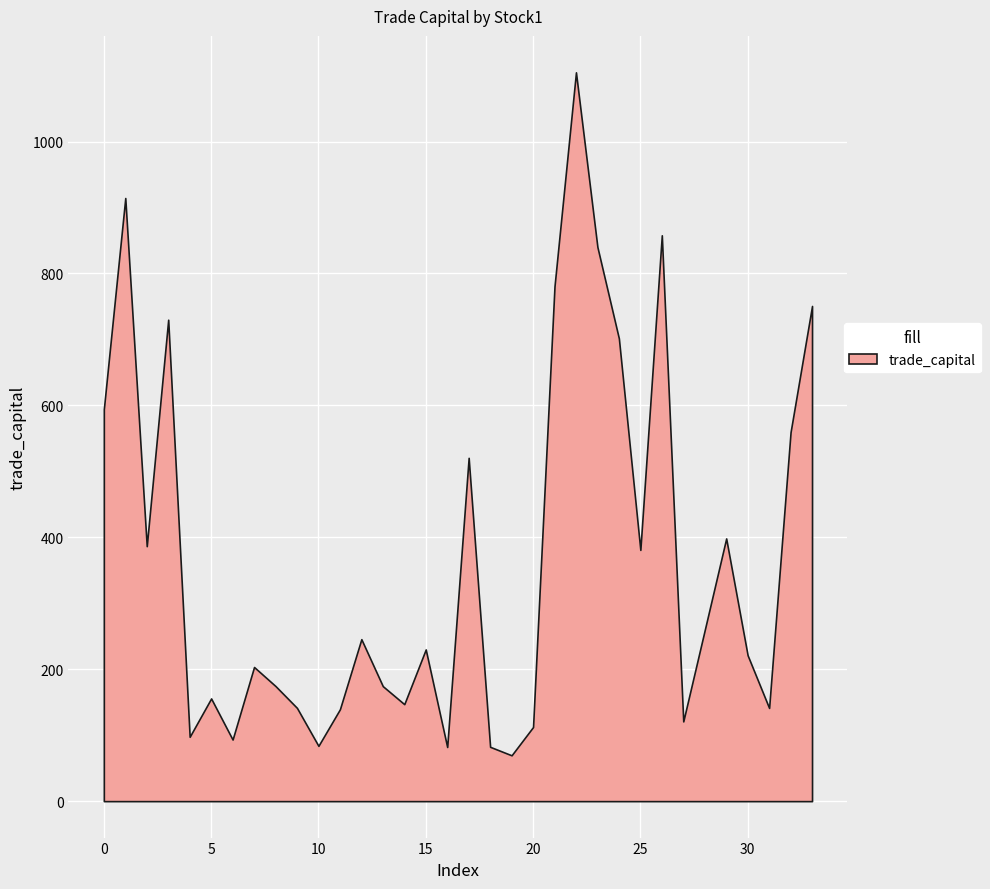

Is it true that the value at 30 is 221.1?

True